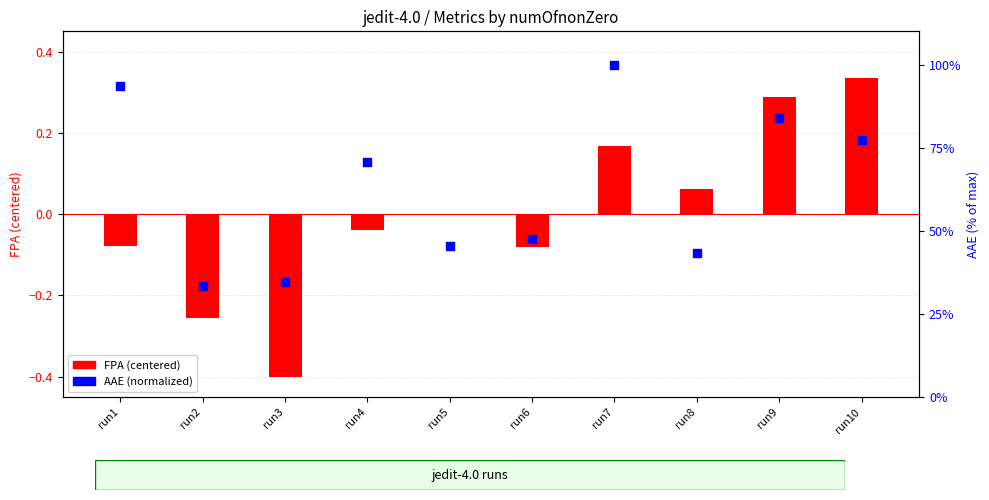

Is the value of AAE (normalized) at run5 greater than the value of FPA (centered) at run2?

Yes